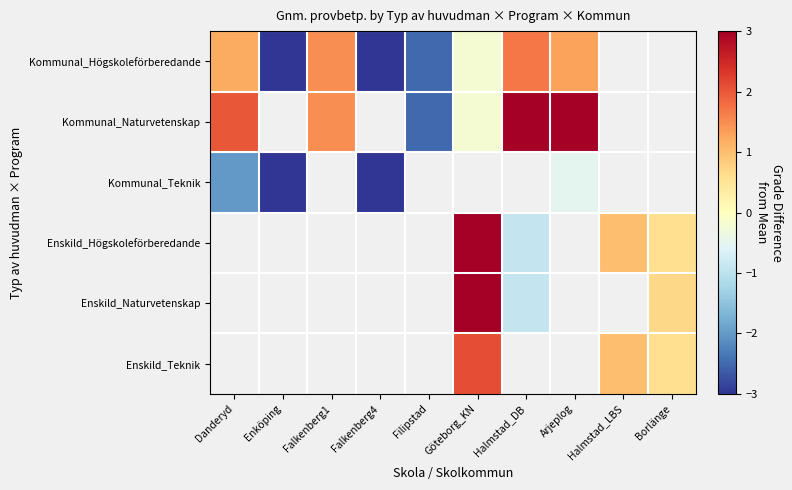

The Kommunal_Teknik series shows -5.8 at Falkenberg4. True or false?

False